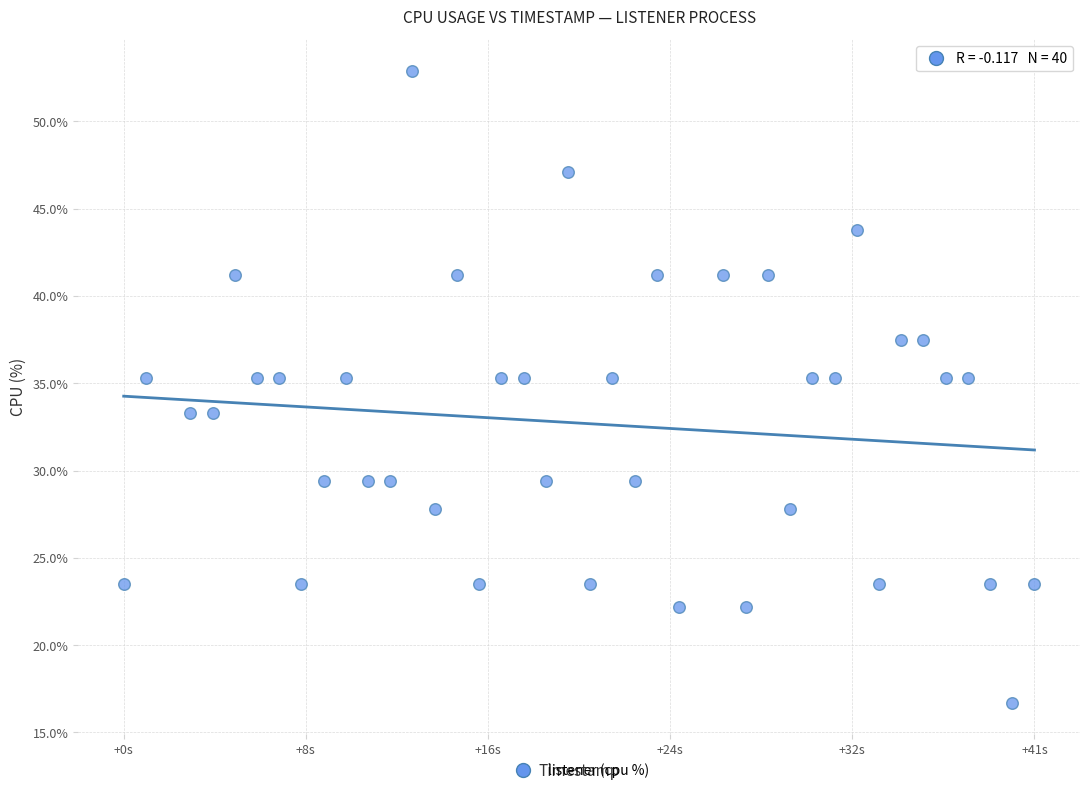

What is the range of Y values (max minus min)?

36.2